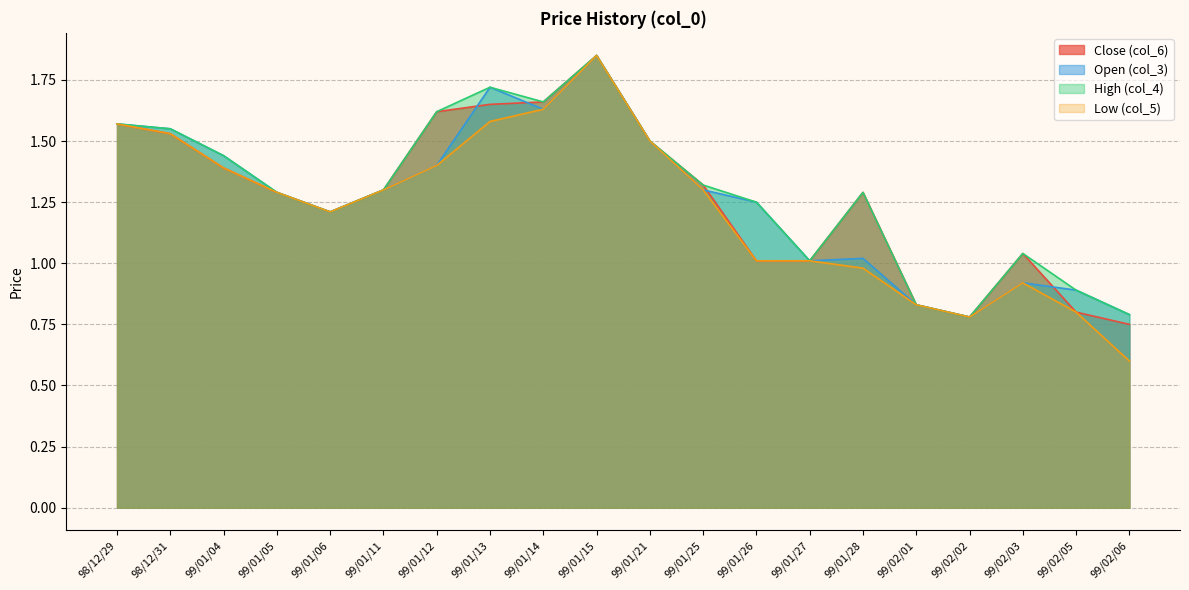

What is the lowest value of the High (col_4) series?

0.8